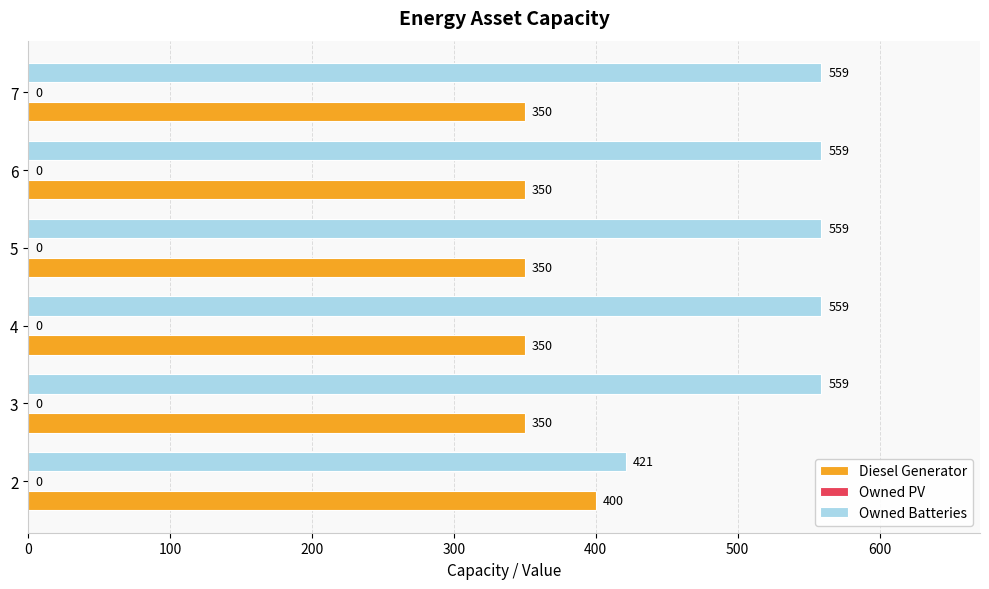

Which series has the widest spread of values?

Owned Batteries